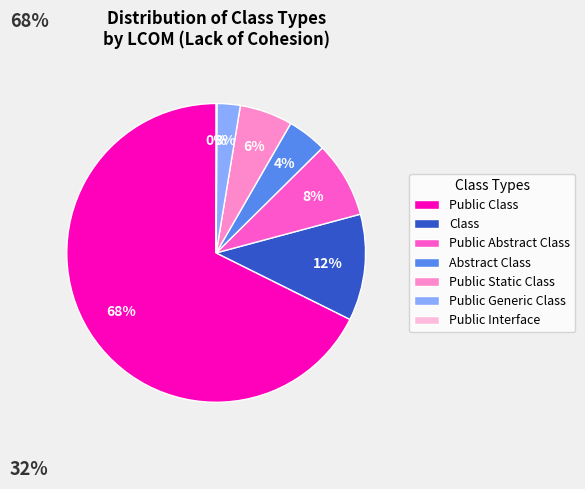

To the nearest percent, what is the average slice percentage?

14%